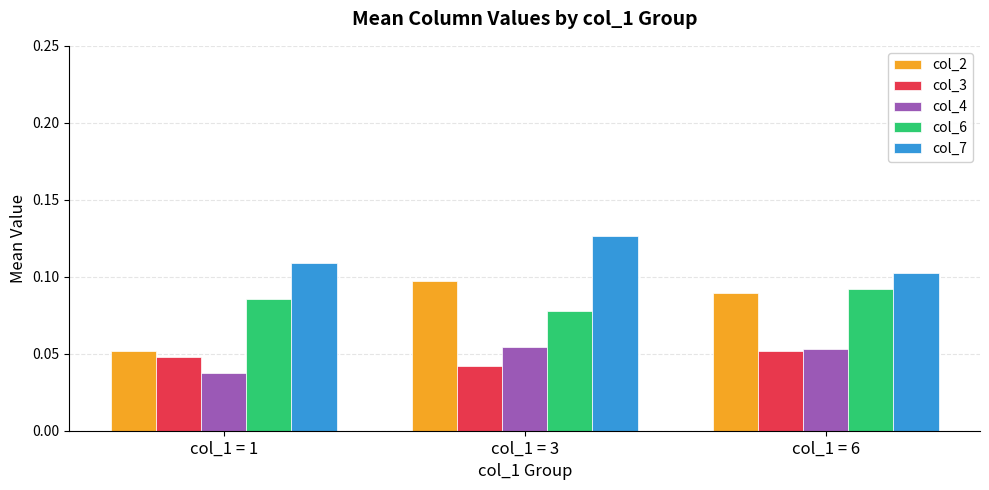

The col_2 series shows 0.2 at col_1 = 6. True or false?

False